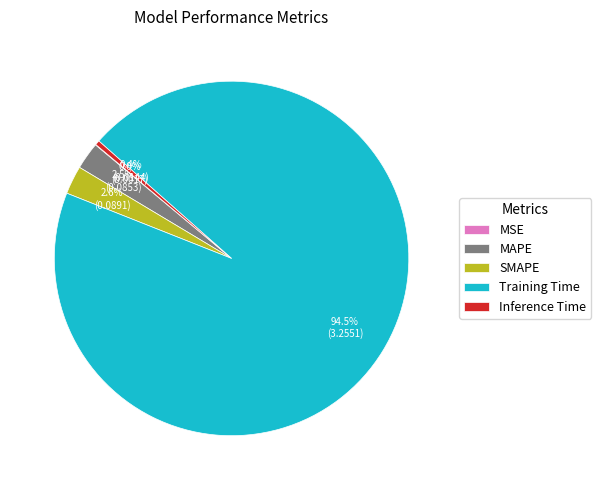

Which has a higher value, MAPE or Training Time?

Training Time